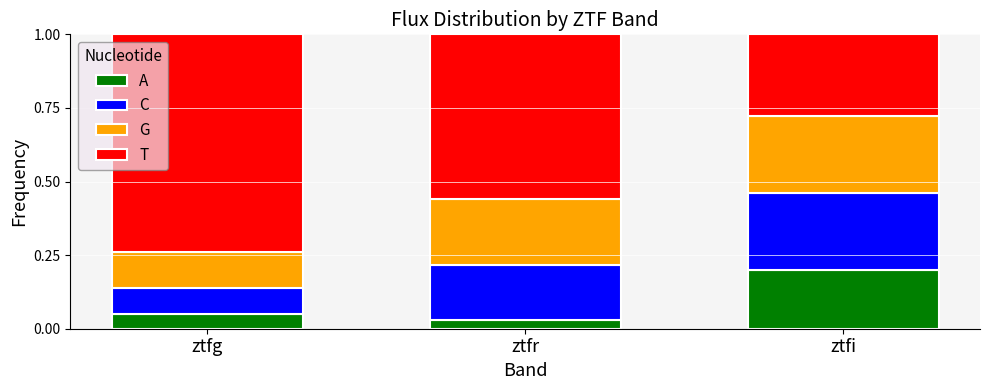

Does the chart contain any negative values?

No